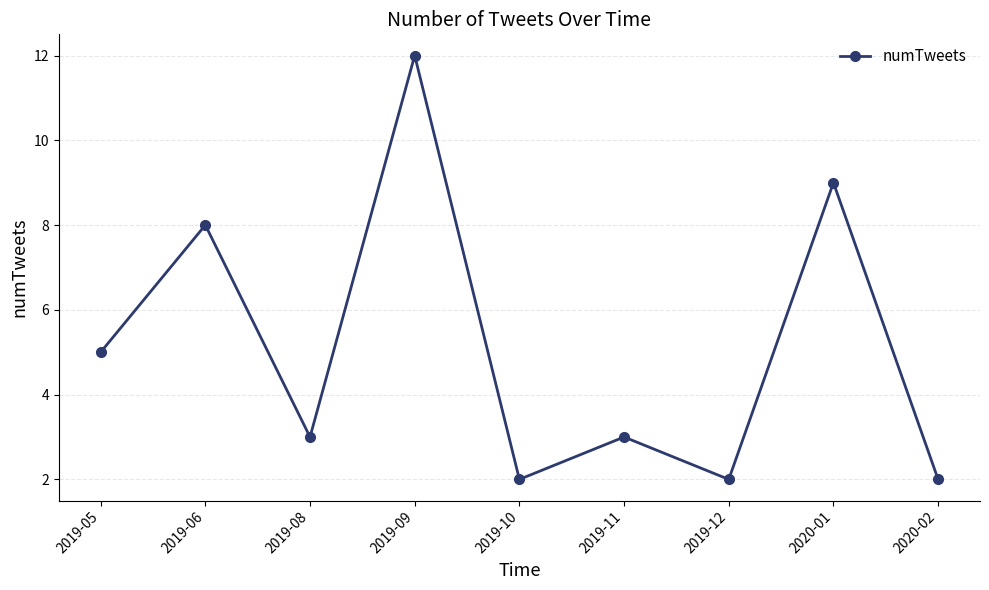

Does the chart have visible grid lines?

Yes